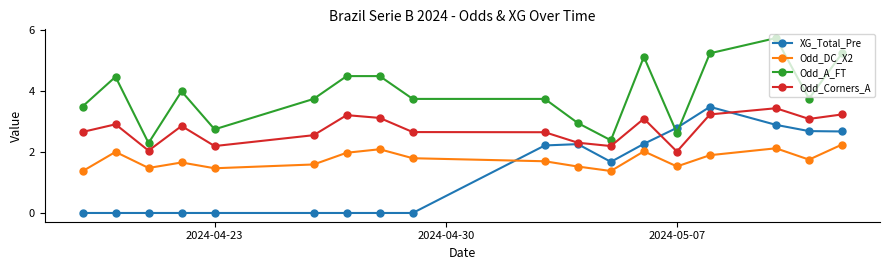

True or false: Odd_Corners_A and Odd_A_FT intersect in this chart.

False